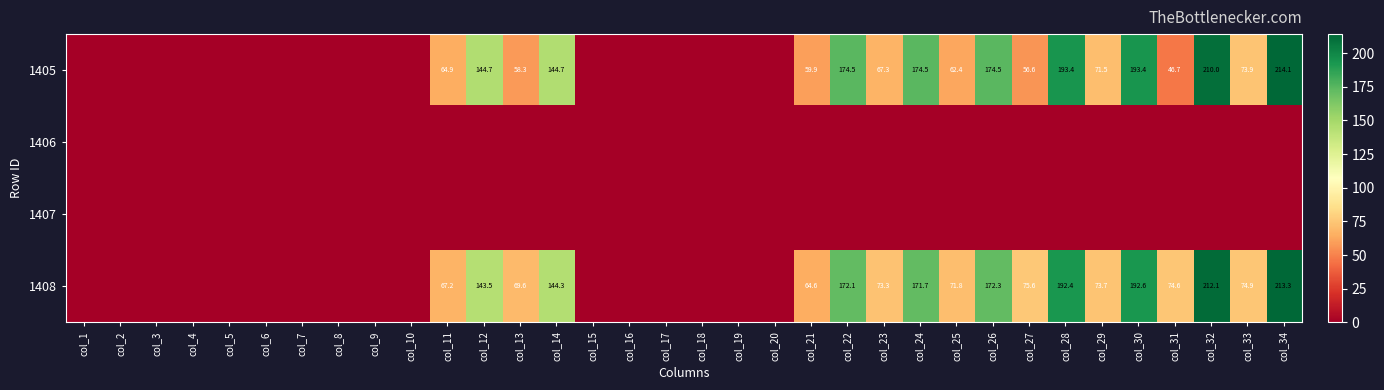

The value of 1405 at col_27 is 56.6. True or false?

True